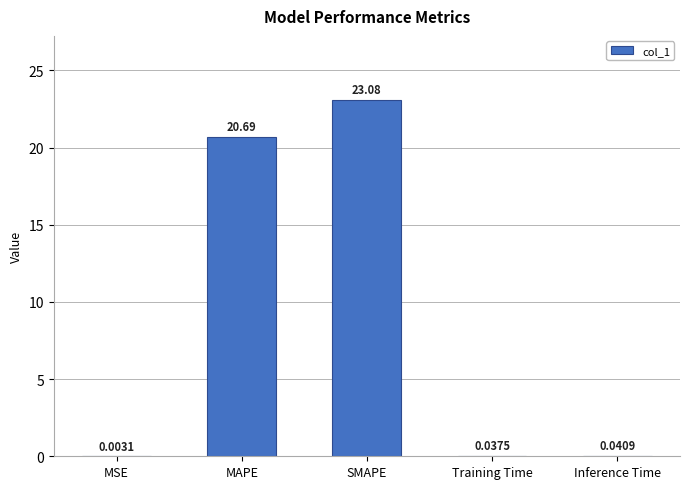

Which has a higher value, Training Time or MSE?

Training Time